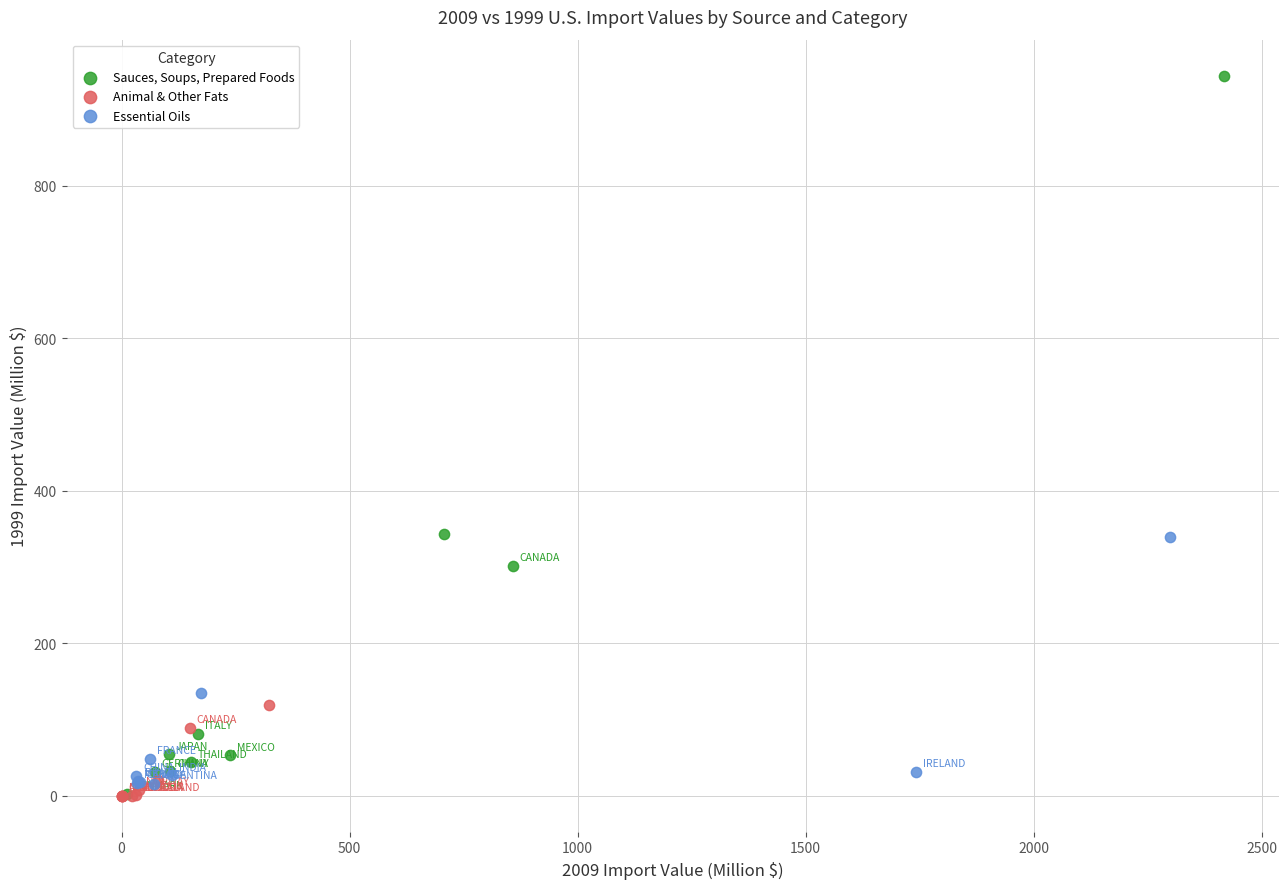

Which series contains the highest Y value?

Sauces, Soups, Prepared Foods